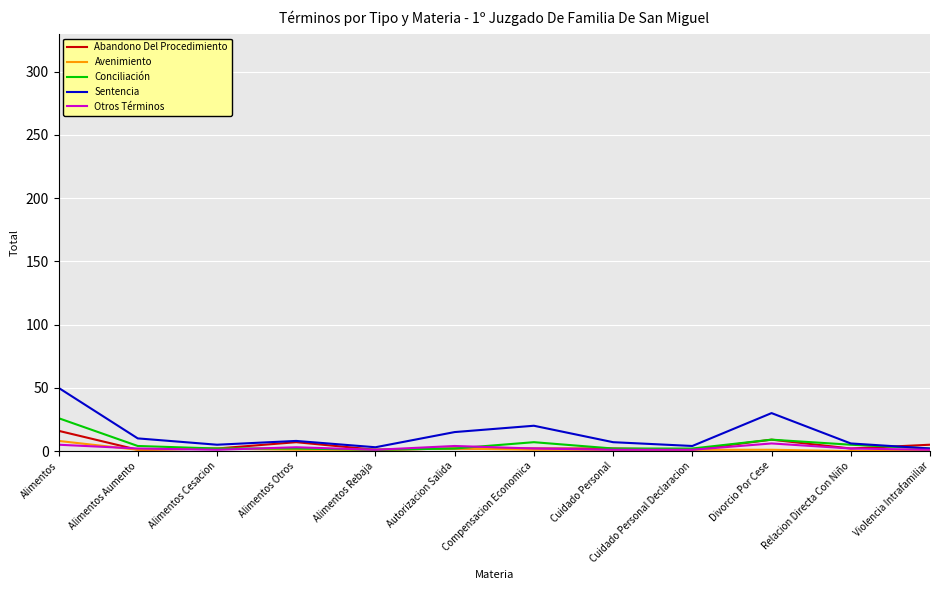

At which category does the chart reach its peak across all series?

Alimentos